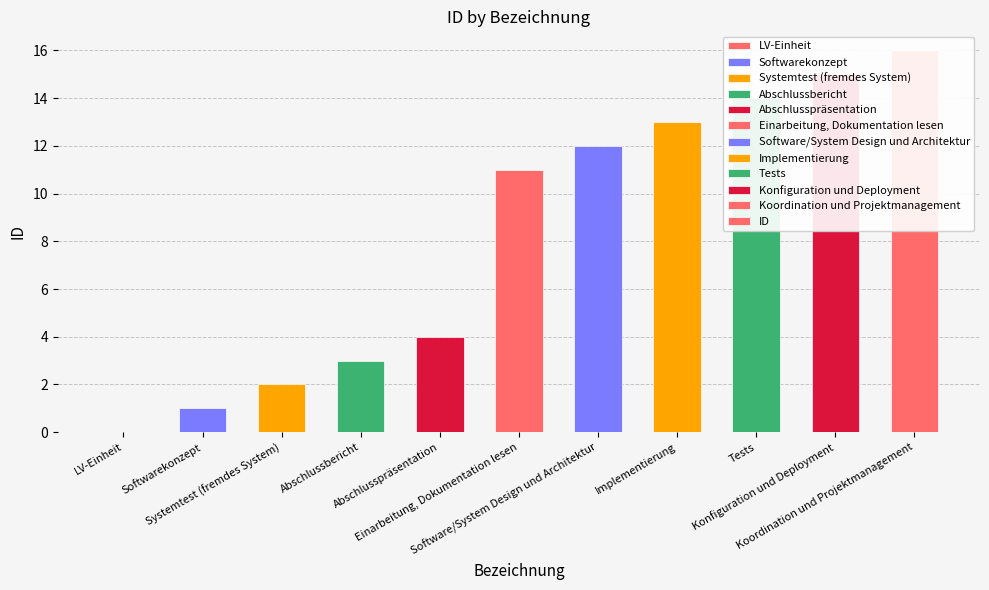

How many positive values are there?

10